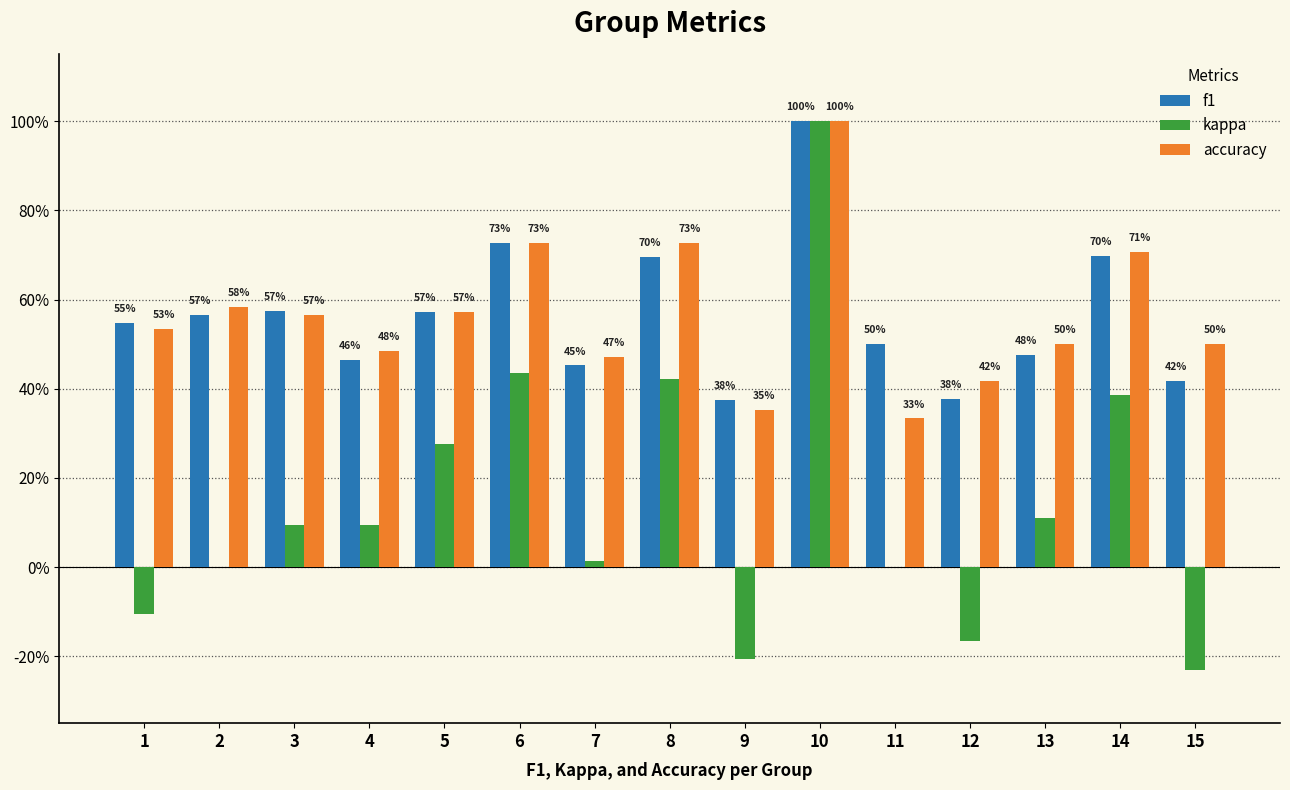

What is the sum of the kappa values at 14 and 9?

0.2